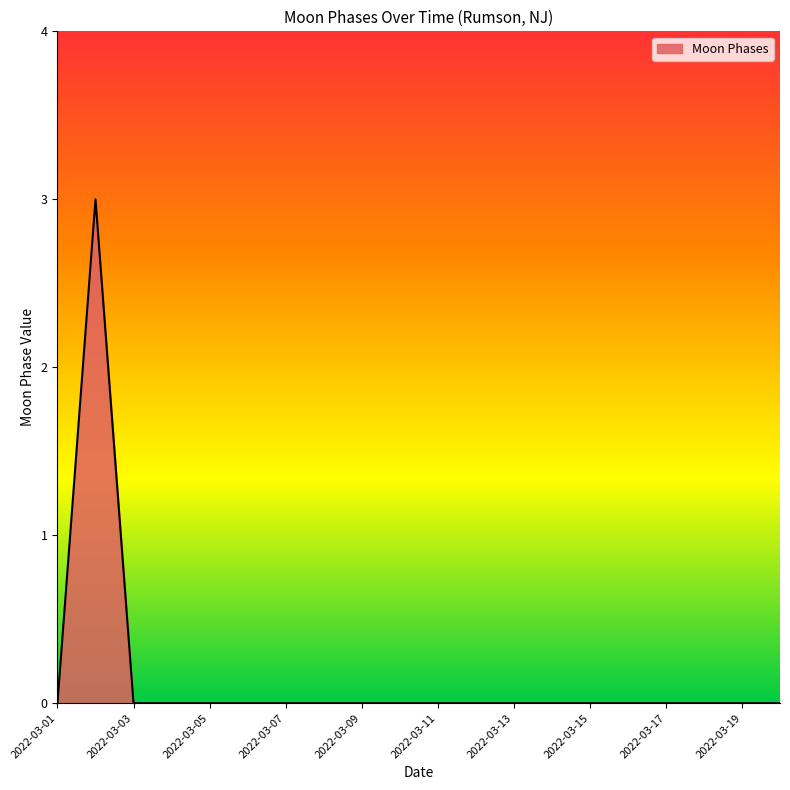

What is the difference between the maximum and minimum values?

3